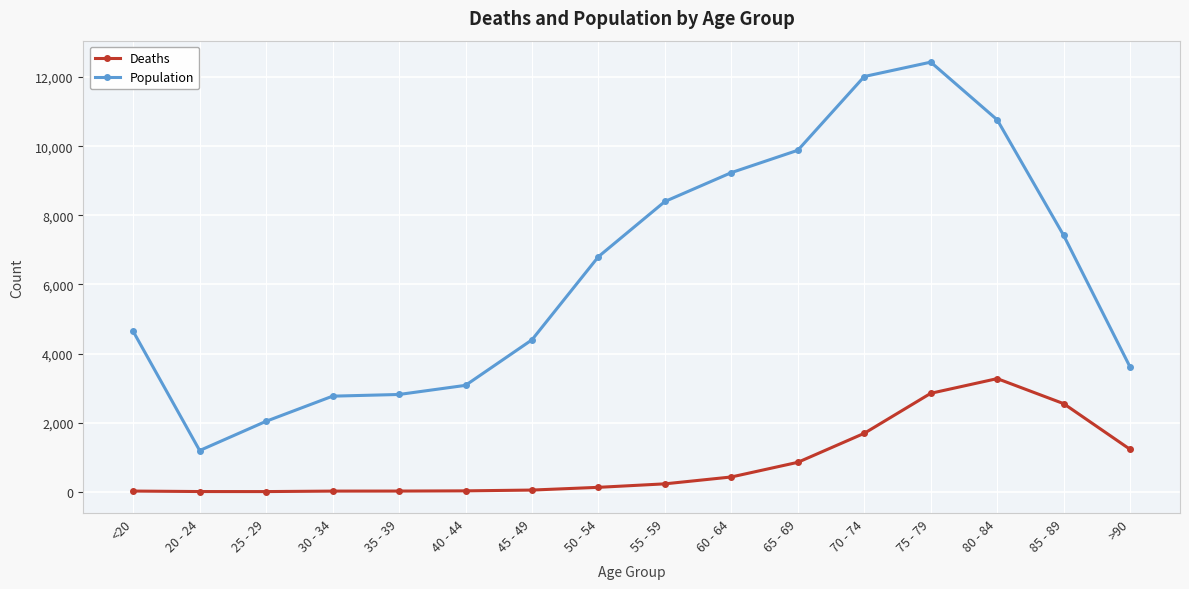

The value of Deaths at 80 - 84 is 4508. True or false?

False